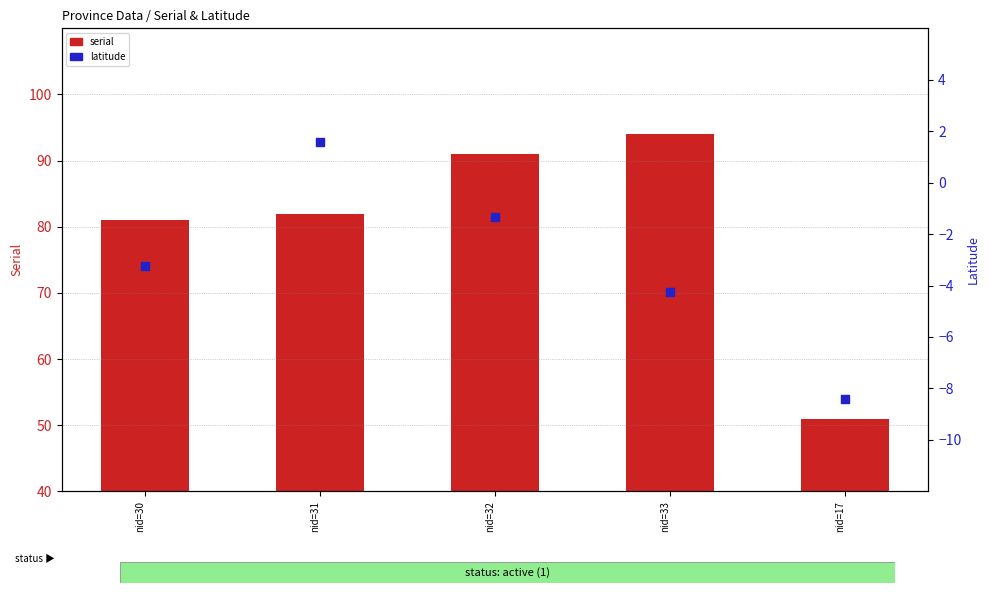

Which series has the largest total across all categories?

serial